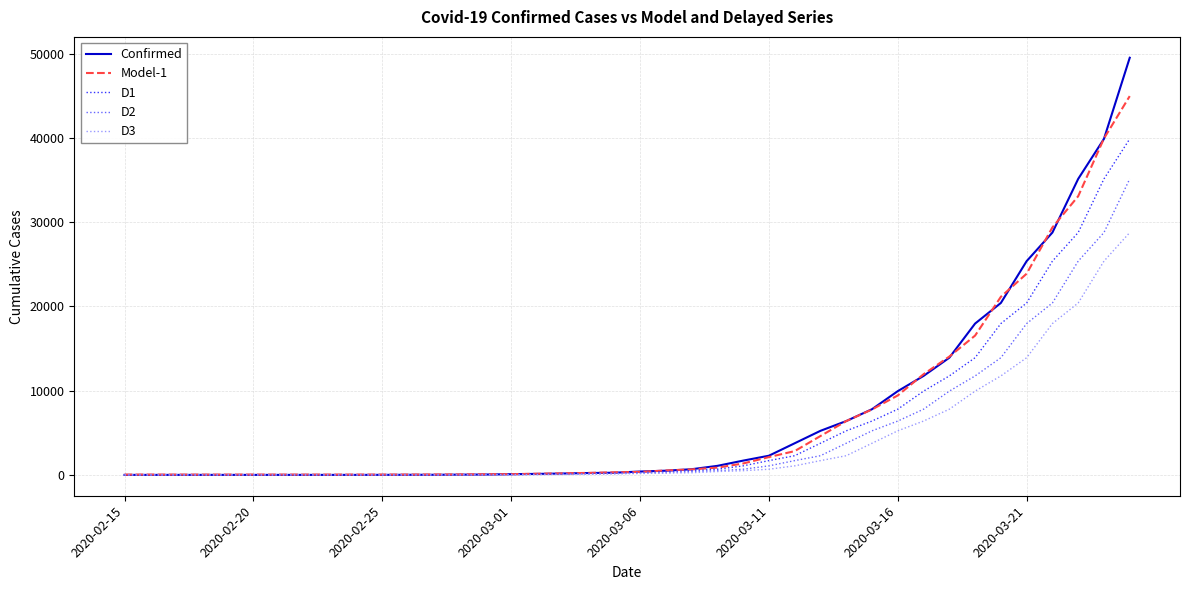

Rank the series by their maximum value, from highest to lowest.

Confirmed, Model-1, D1, D2, D3